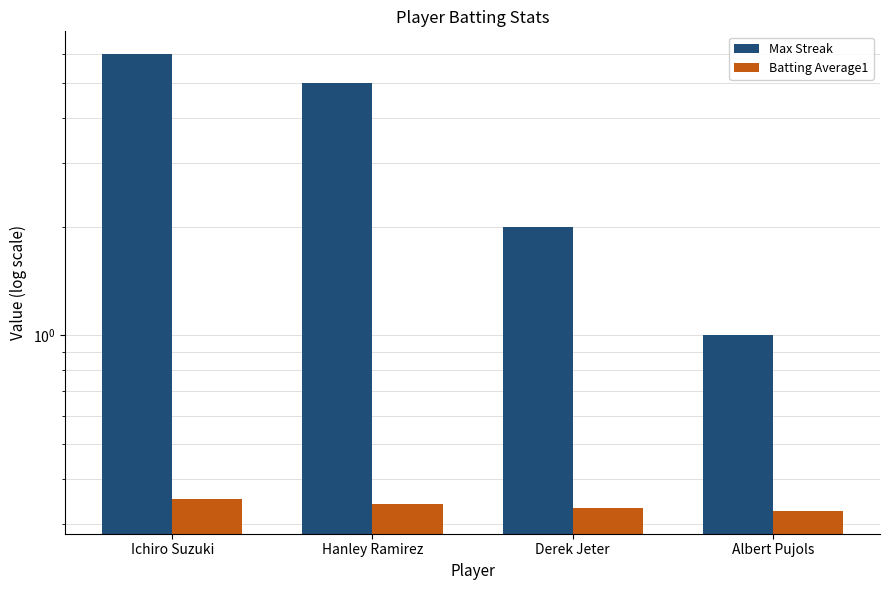

Rank the categories by Max Streak value from lowest to highest.

Albert Pujols, Derek Jeter, Hanley Ramirez, Ichiro Suzuki